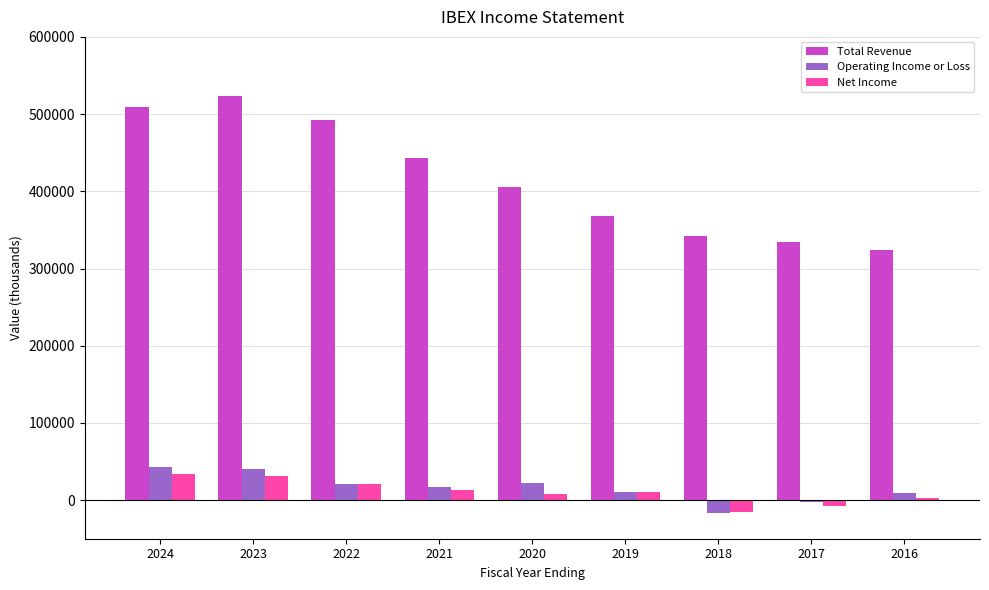

What is the maximum value for Net Income?

33700